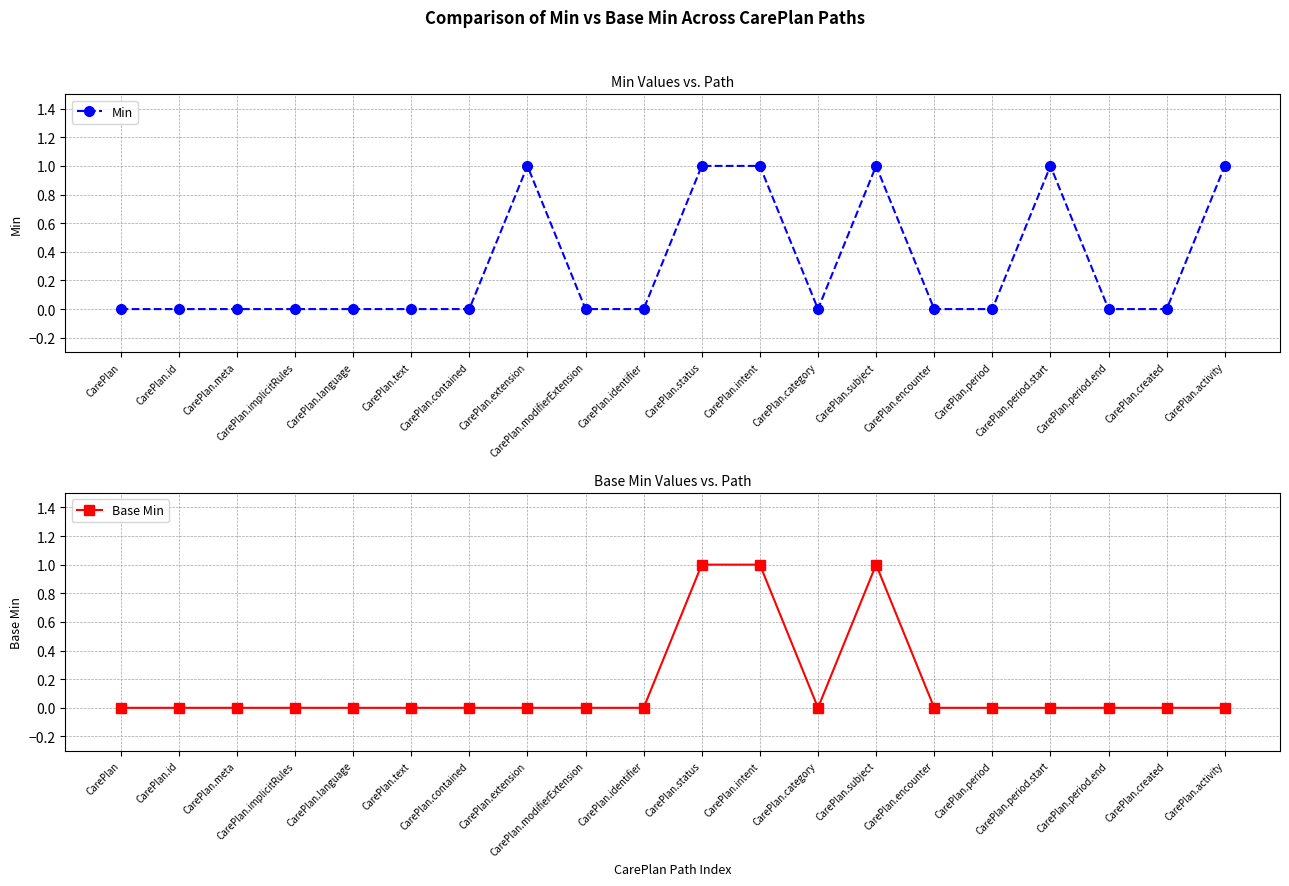

What is the total value across all series at CarePlan.period.start?

1